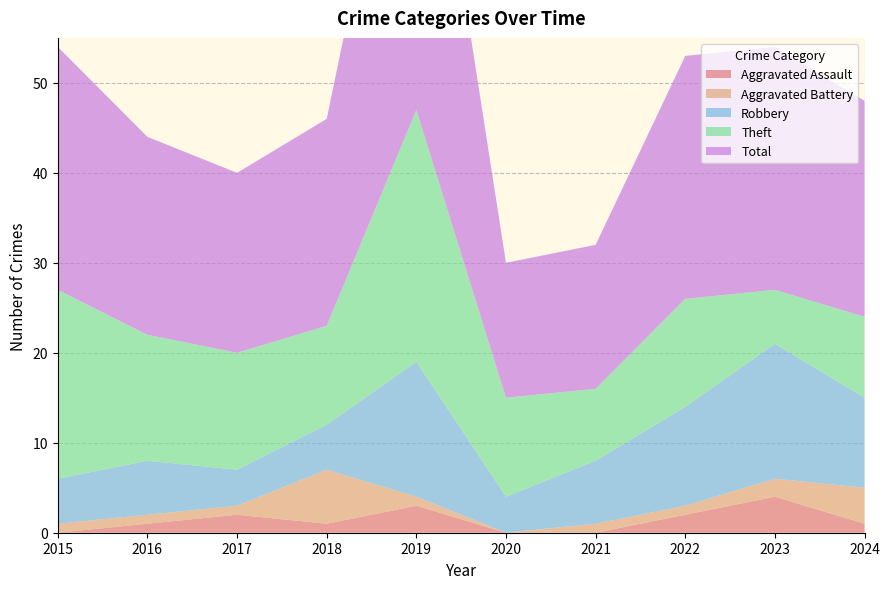

Reading right to left, what are all the values shown in this chart?

Aggravated Assault: 1	4	2	0	0	3	1	2	1	0
Aggravated Battery: 4	2	1	1	0	1	6	1	1	1
Robbery: 10	15	11	7	4	15	5	4	6	5
Theft: 9	6	12	8	11	28	11	13	14	21
Total: 24	27	27	16	15	47	23	20	22	27